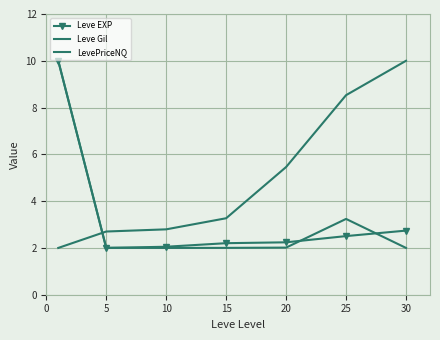

Is this an area chart (filled region under the line)?

No